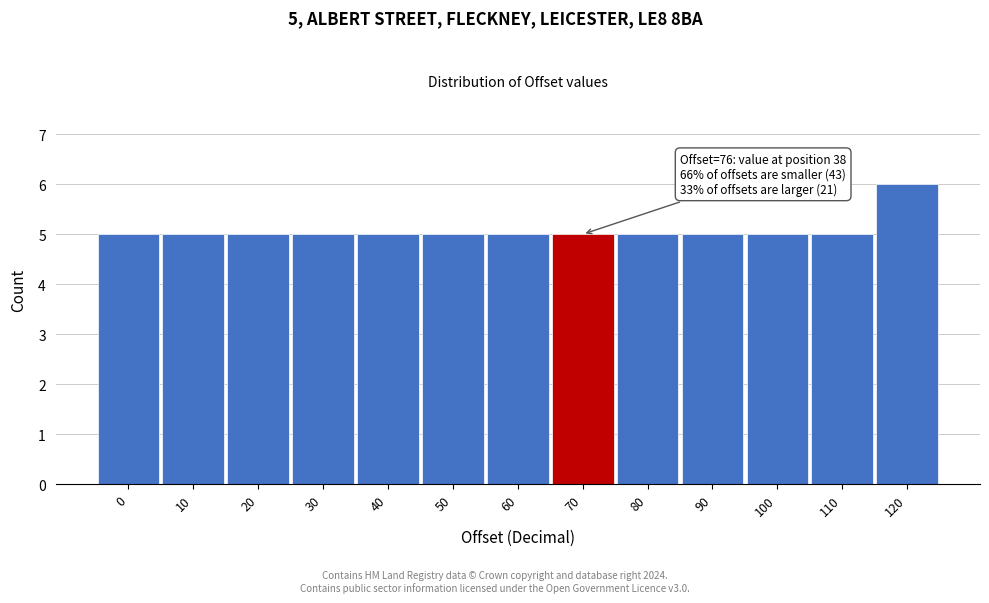

Reading left to right, list all the values displayed in this chart.

5	5	5	5	5	5	5	5	5	5	5	5	6